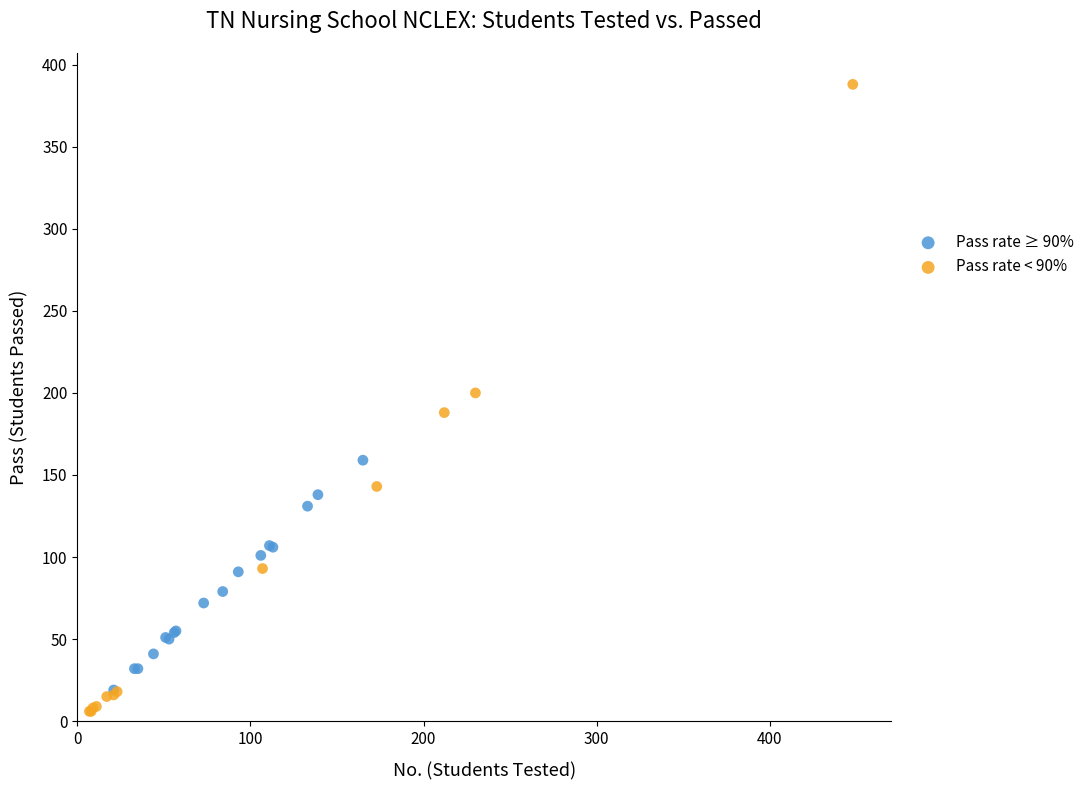

Which series contains the highest Y value?

Pass rate < 90%